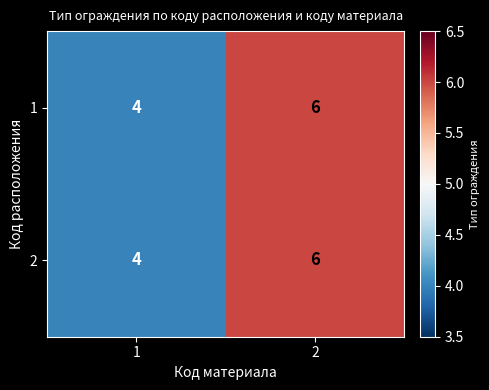

Rank the categories by 1 value from highest to lowest.

2, 1